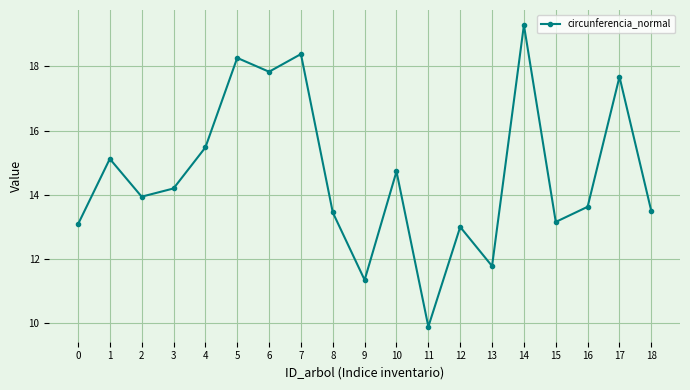

What value does the data have at 2?

13.9